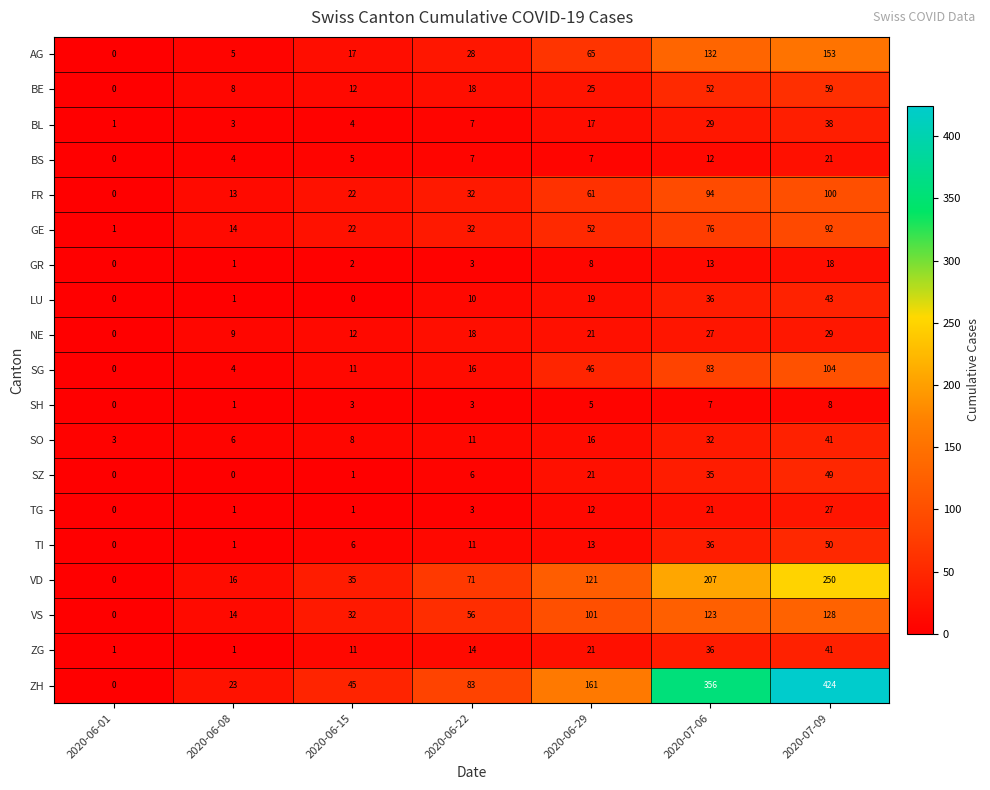

Rank the categories by VD value from lowest to highest.

2020-06-01, 2020-06-08, 2020-06-15, 2020-06-22, 2020-06-29, 2020-07-06, 2020-07-09